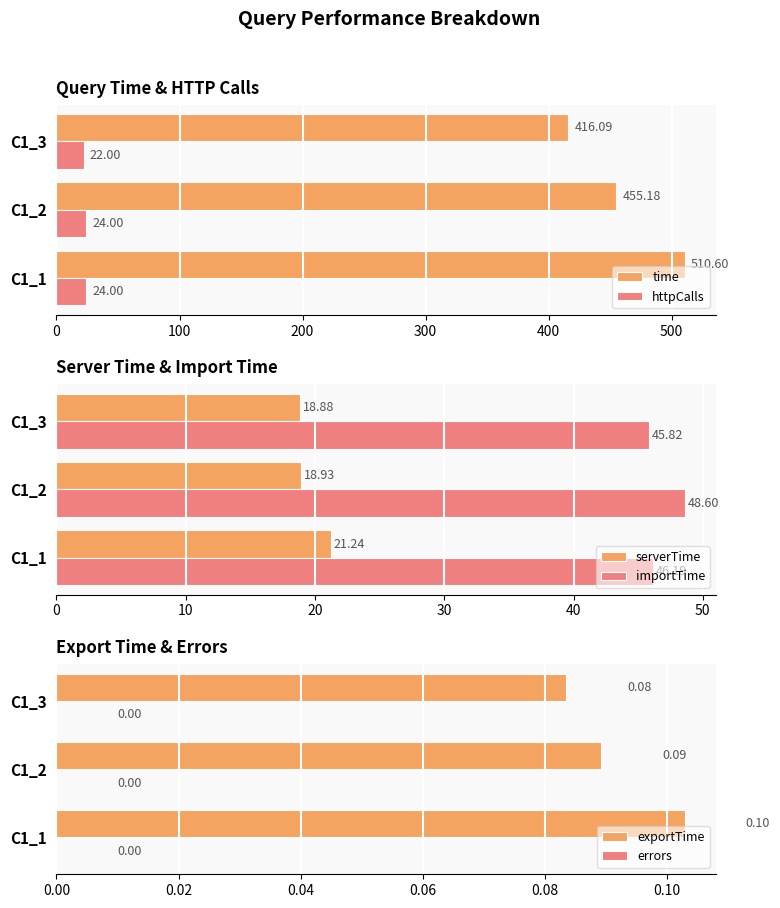

Is the value of time at C1_3 greater than the value of httpCalls at C1_2?

Yes